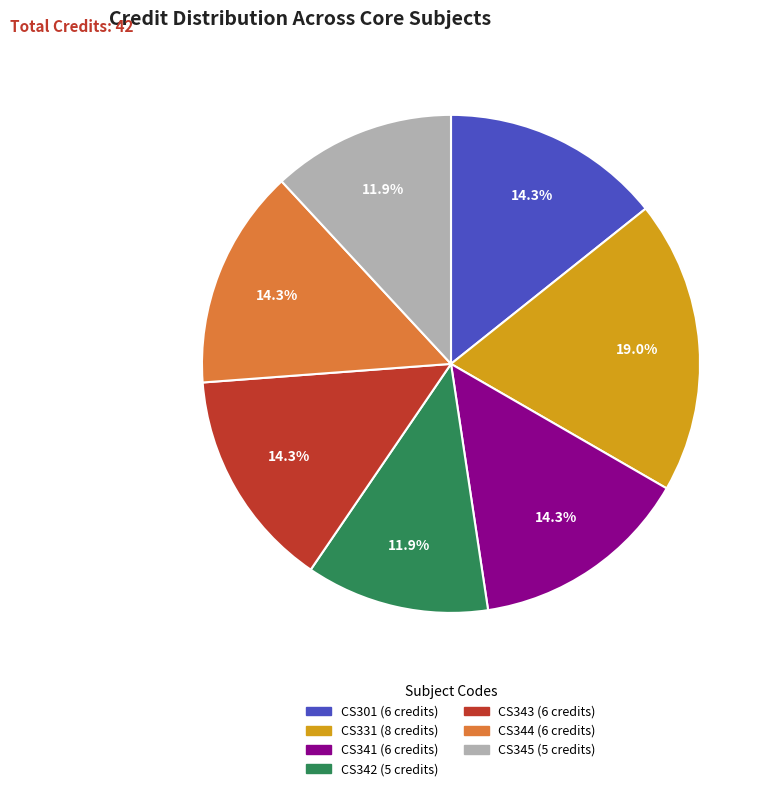

How many slices are in this pie chart?

7